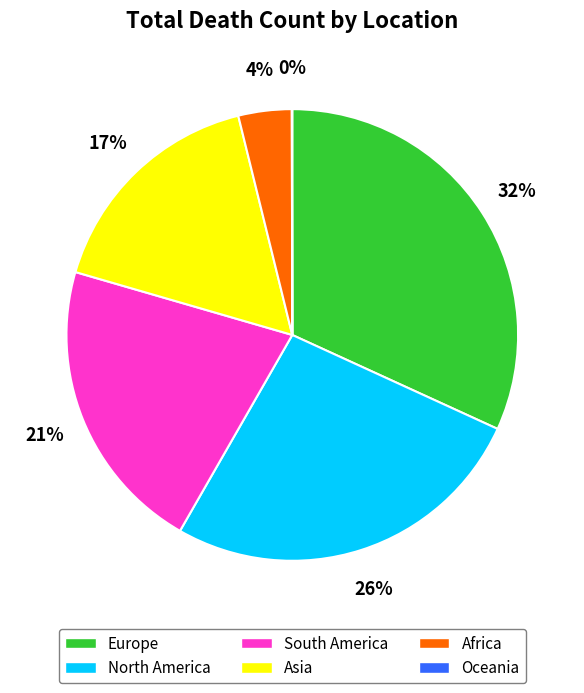

To the nearest percent, what is the combined percentage of Asia and South America?

38%